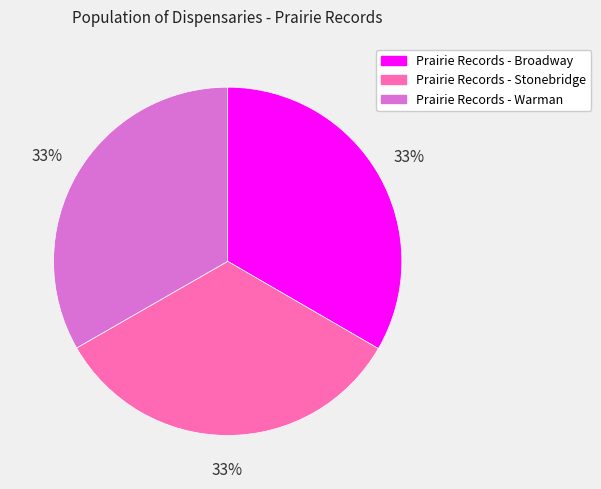

To the nearest percent, what percentage of the pie is Prairie Records - Stonebridge?

33%